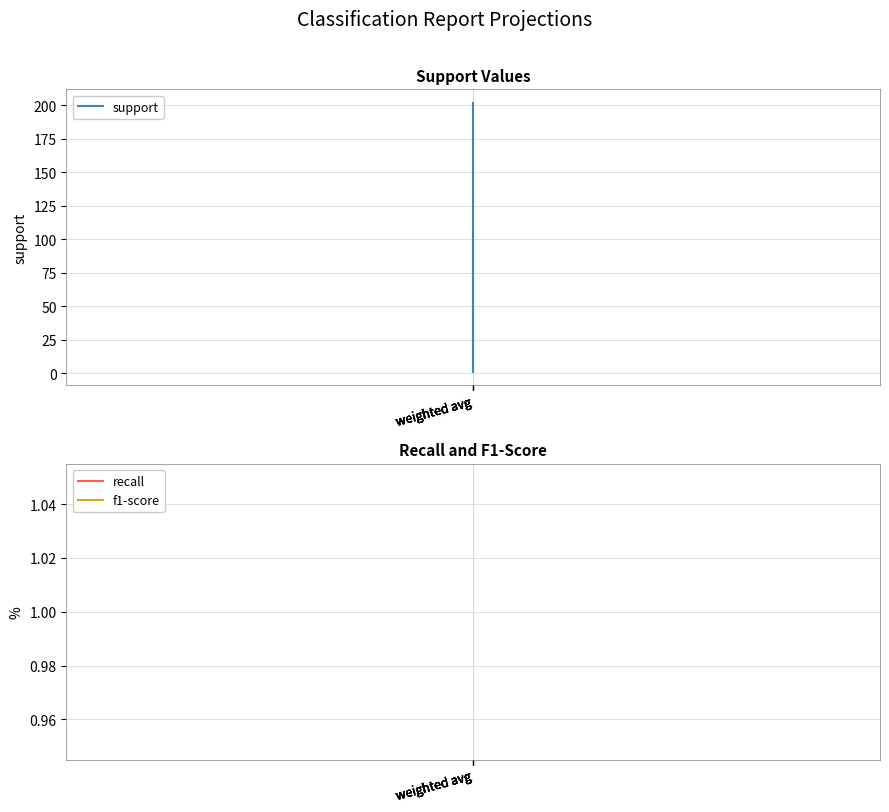

Reading right to left, what are all the values shown in this chart?

support: weighted avg=202	weighted avg=202	weighted avg=1	weighted avg=101	weighted avg=101
recall: weighted avg=1	weighted avg=1	weighted avg=1	weighted avg=1	weighted avg=1
f1-score: weighted avg=1	weighted avg=1	weighted avg=1	weighted avg=1	weighted avg=1